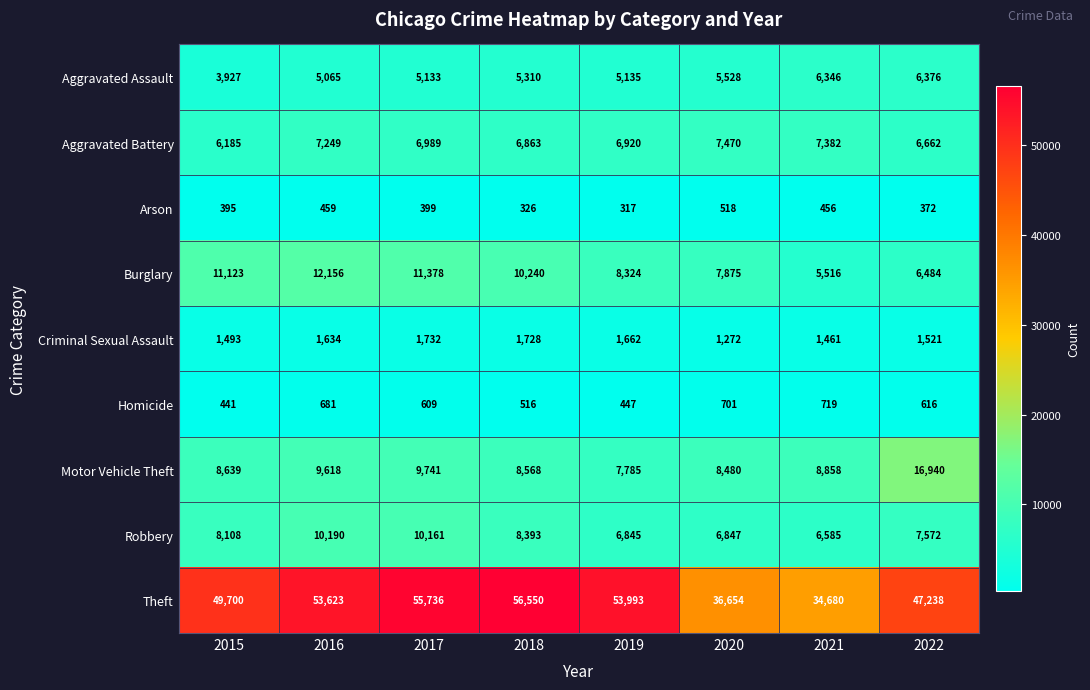

What is the maximum value shown in the chart?

56550